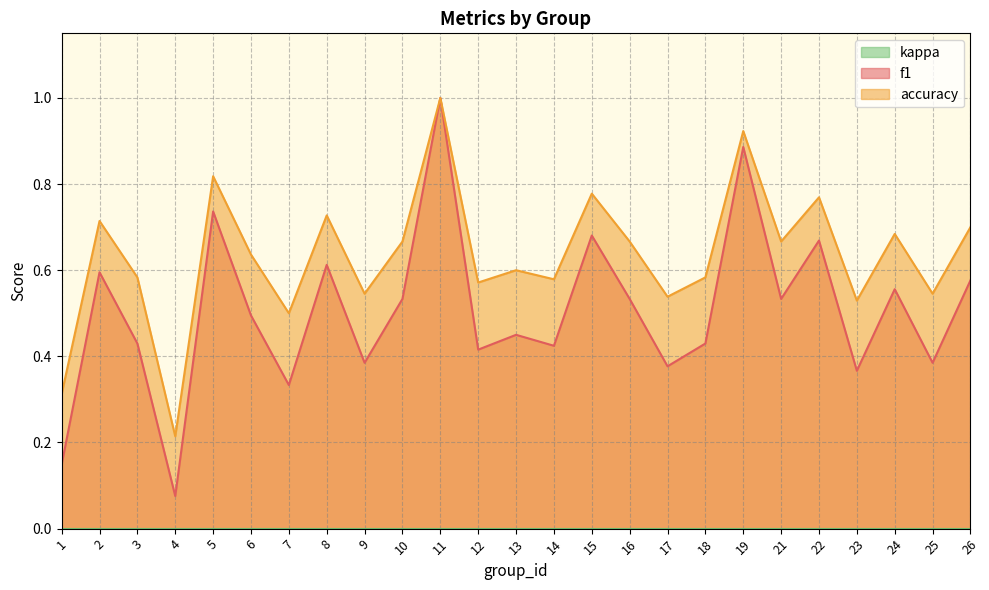

Which series has the largest total across all categories?

accuracy